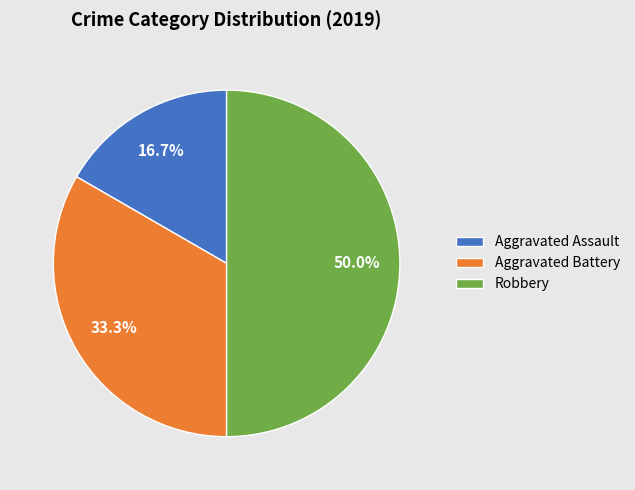

Combined, do Aggravated Battery and Robbery account for over 50%?

Yes